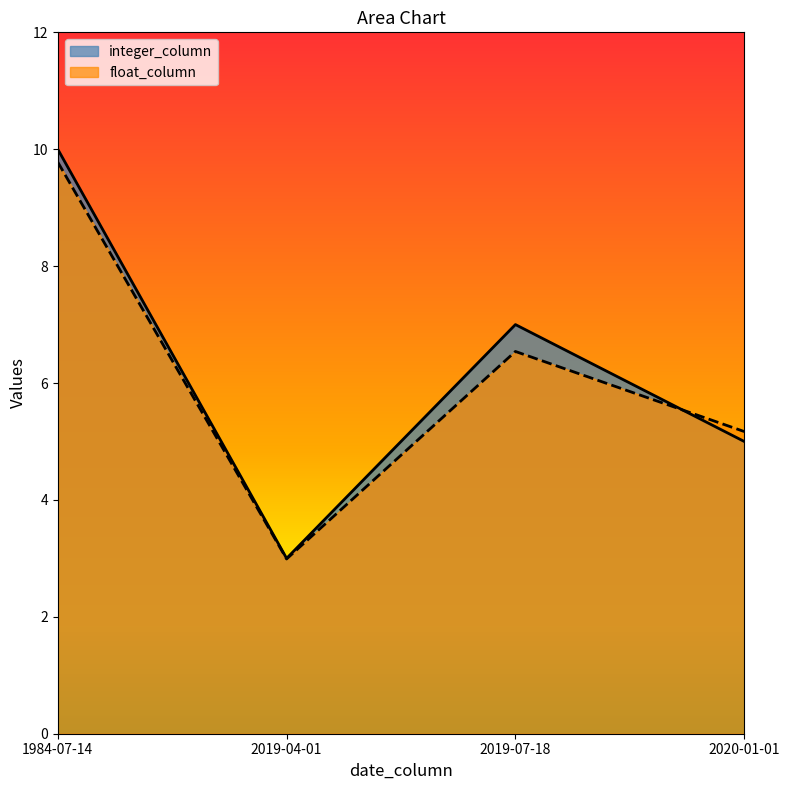

At which label does float_column first exceed 6?

1984-07-14